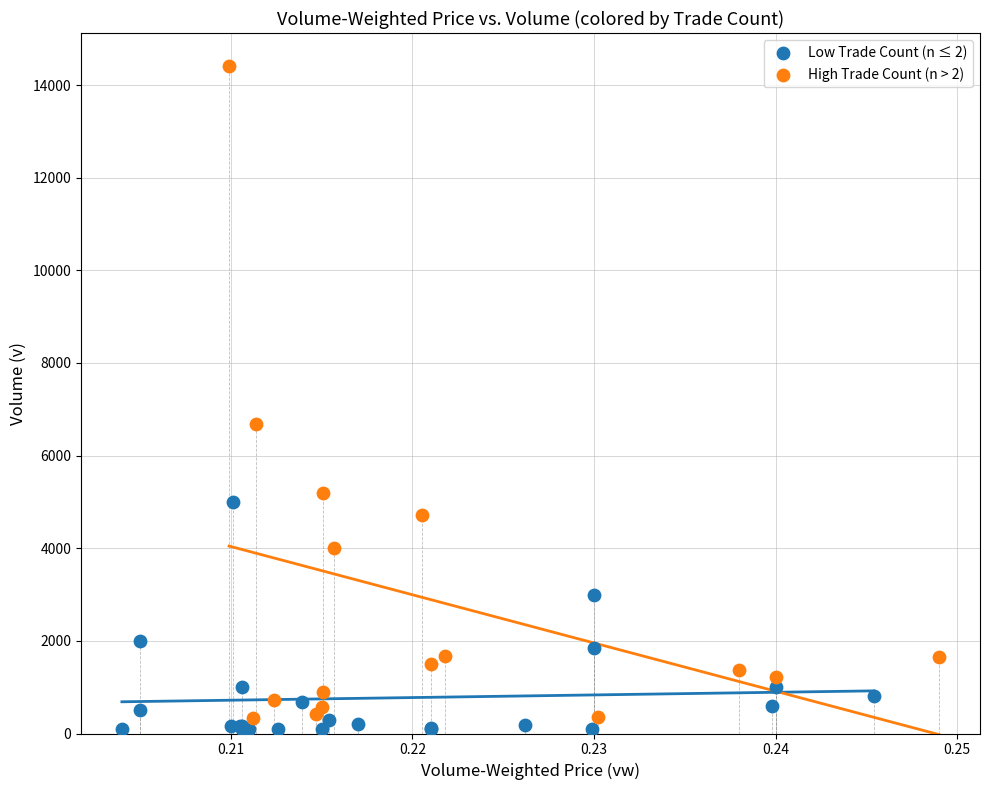

Which series has the widest spread of Y values?

High Trade Count (n > 2)